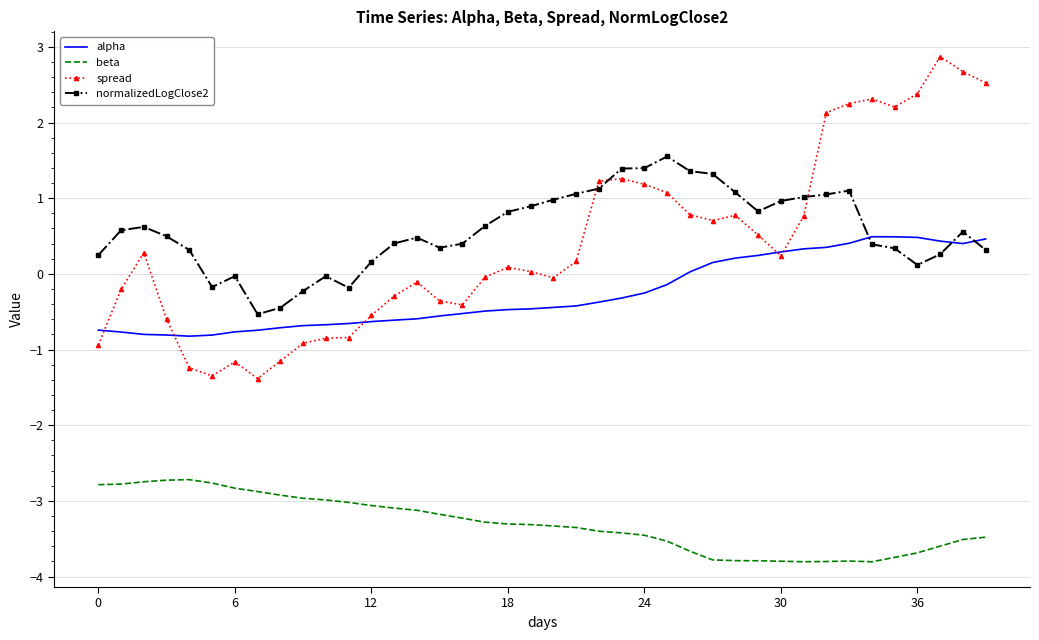

Which series has the largest total across all categories?

normalizedLogClose2